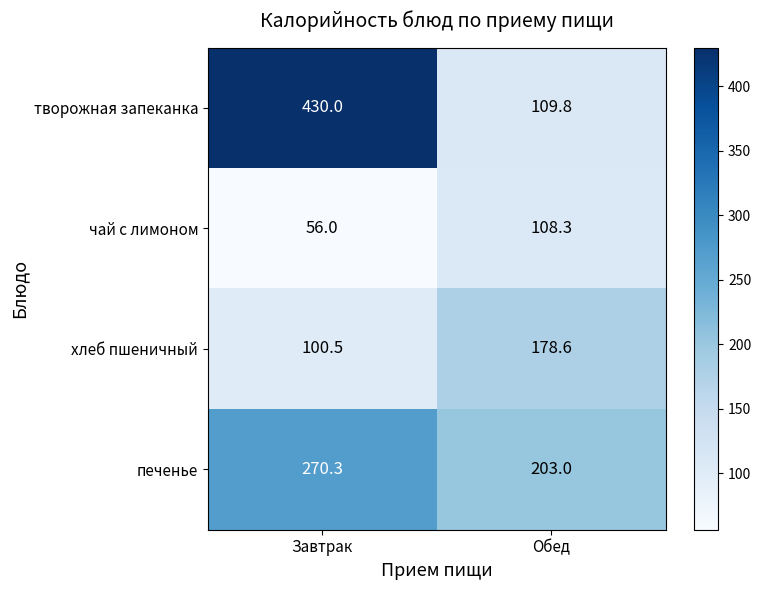

How many series are shown in this chart?

4